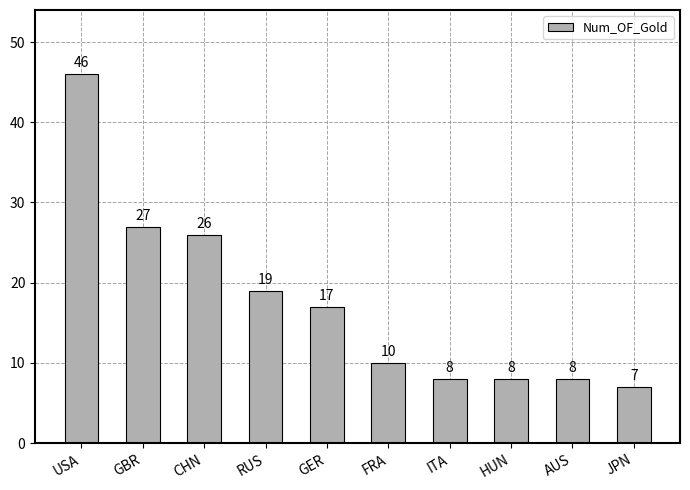

Does the chart contain stacked bars?

No